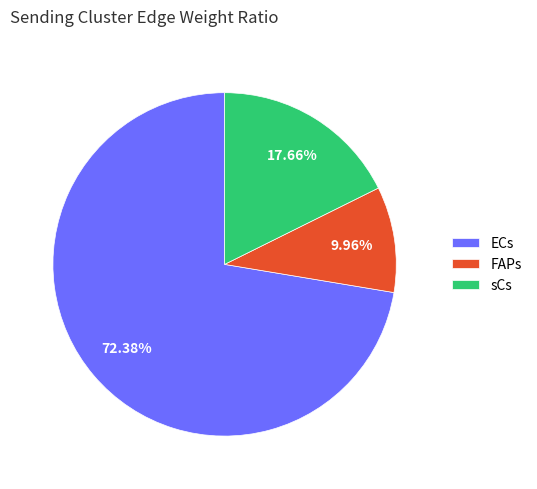

Does any single category account for the majority?

Yes